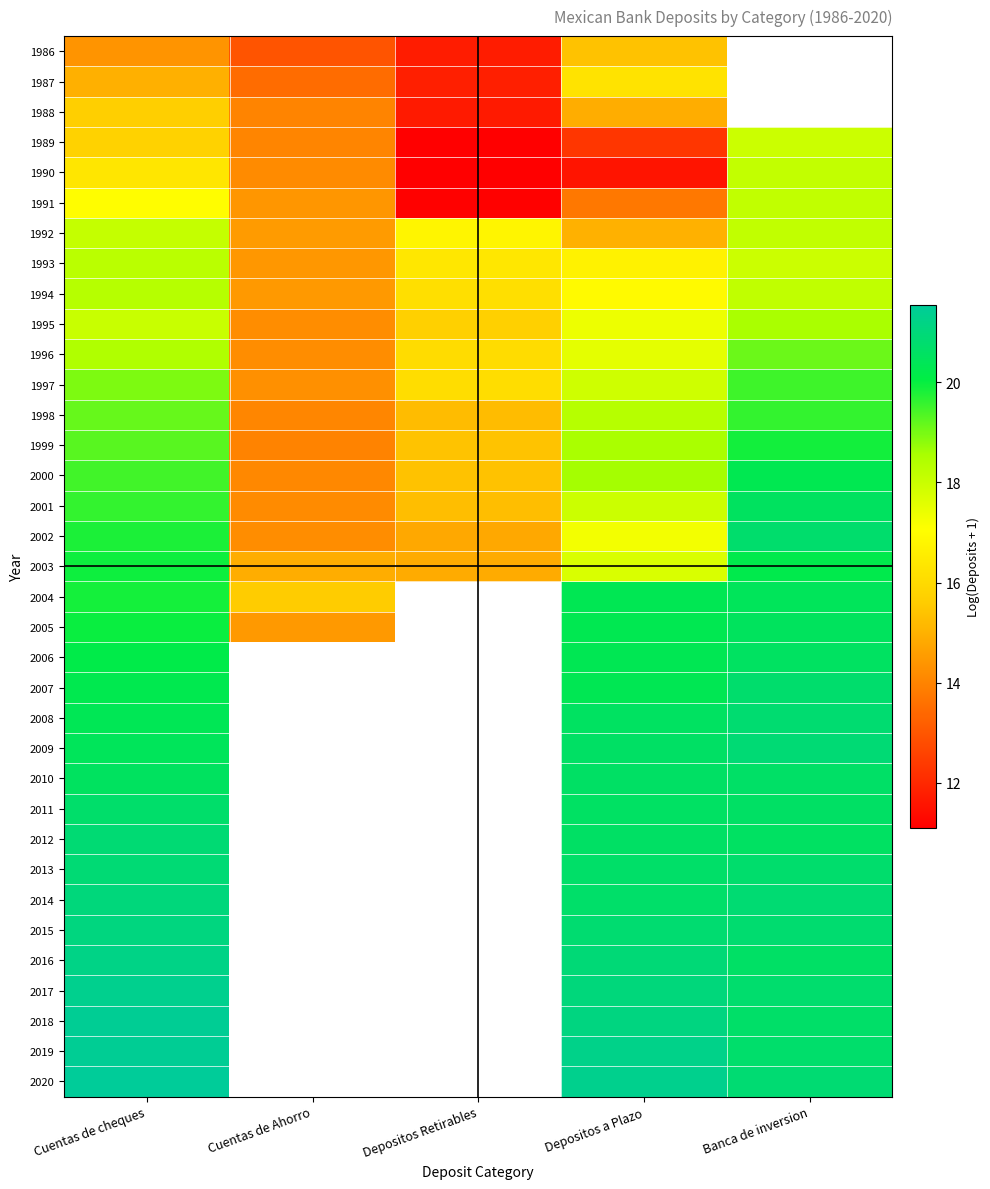

Rank the series by their maximum value, from highest to lowest.

2020, 2019, 2018, 2017, 2016, 2015, 2014, 2013, 2009, 2012, 2008, 2002, 2007, 2011, 2010, 2006, 2001, 2005, 2004, 2000, 2003, 1999, 1998, 1997, 1996, 1995, 1994, 1993, 1991, 1992, 1990, 1989, 1987, 1988, 1986